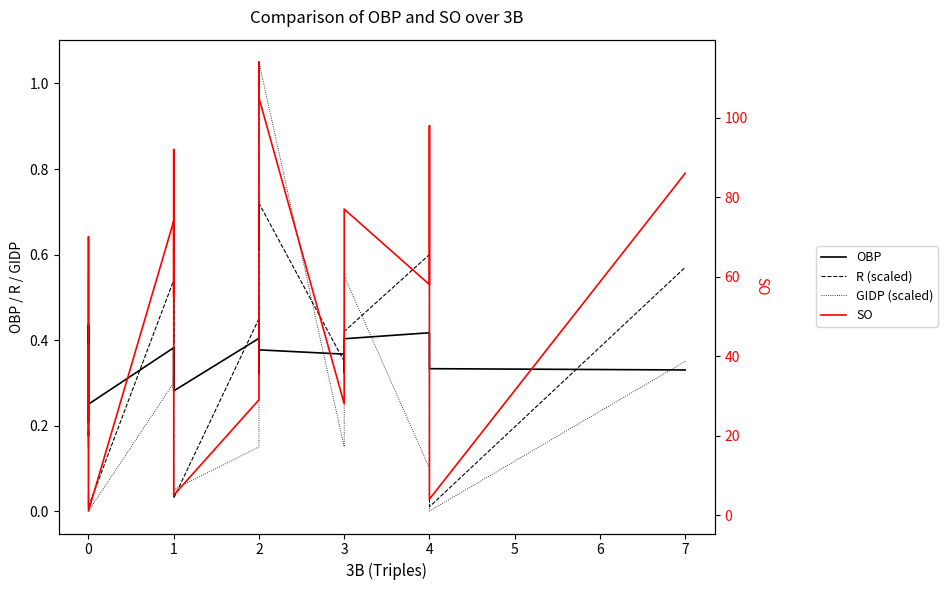

Is this an area chart (filled region under the line)?

No